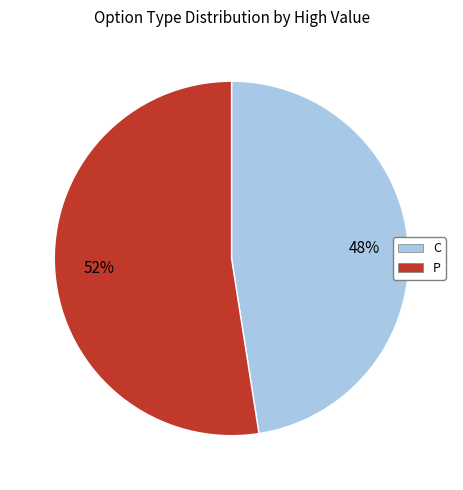

Rank the categories by value from highest to lowest.

P, C